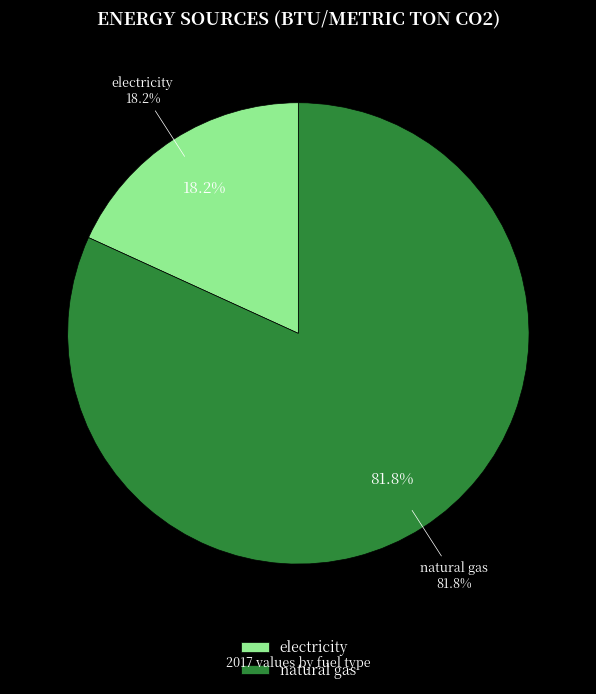

Is there any slice that represents more than half of the pie?

Yes